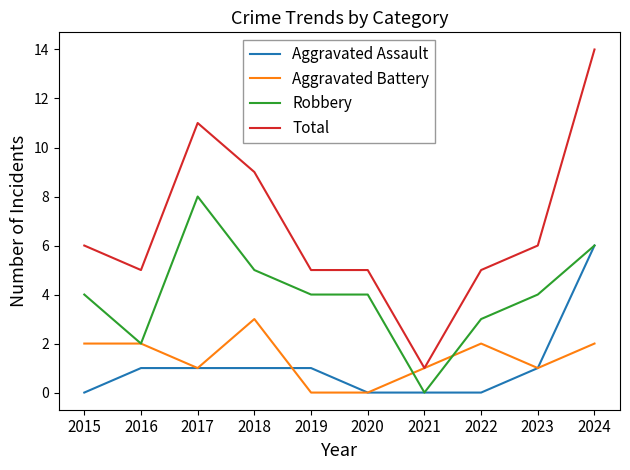

How many lines are shown in the chart?

4